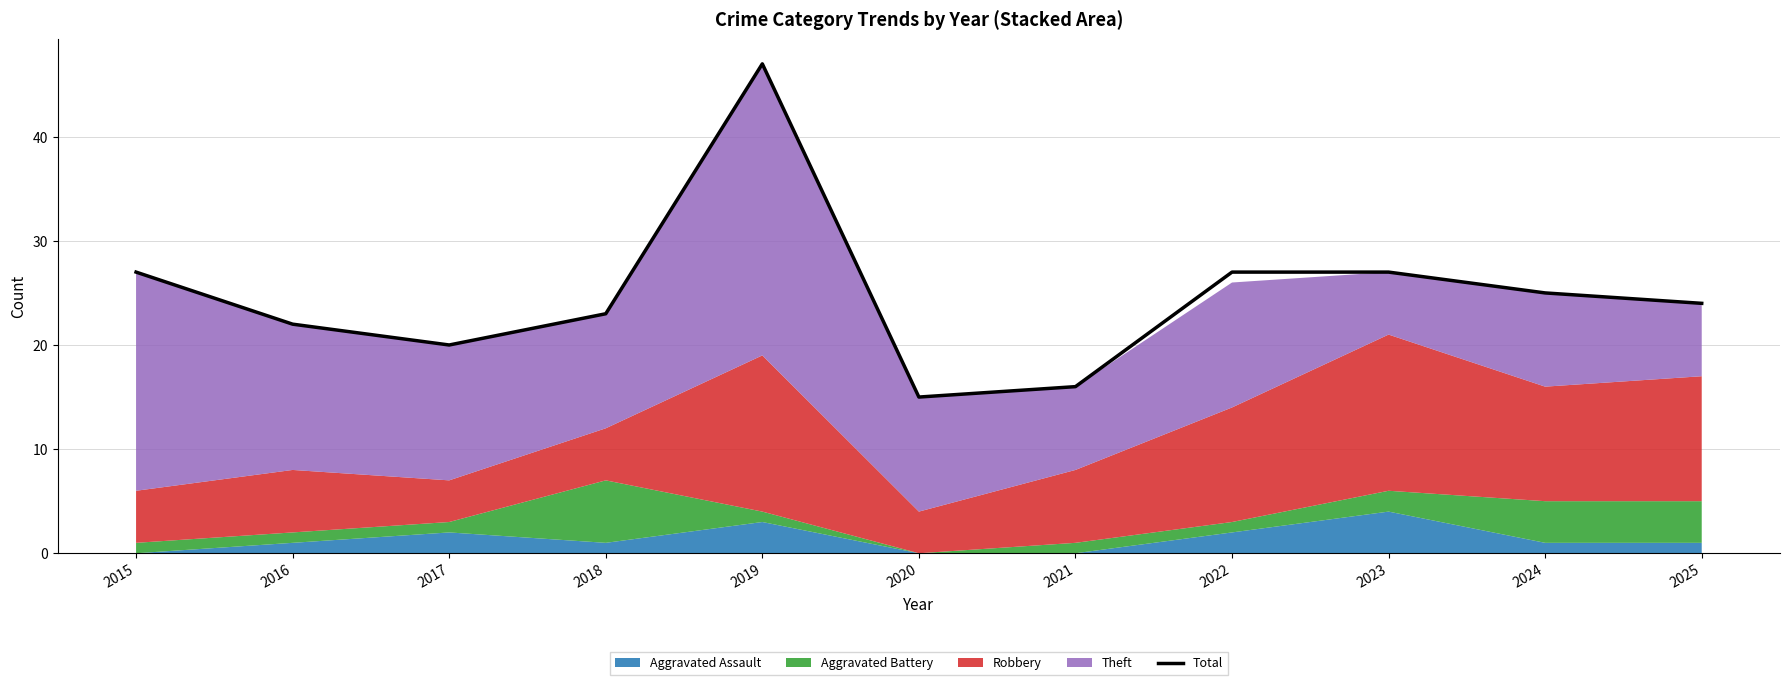

How many points are lower than both their immediate neighbors (excluding endpoints)?

2